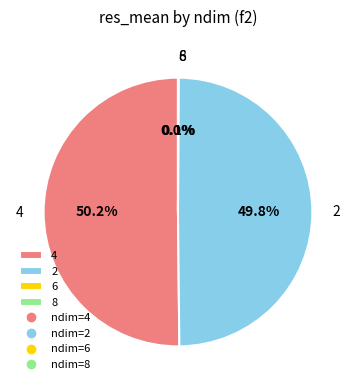

The 4 slice represents 43% of the pie. True or false?

False